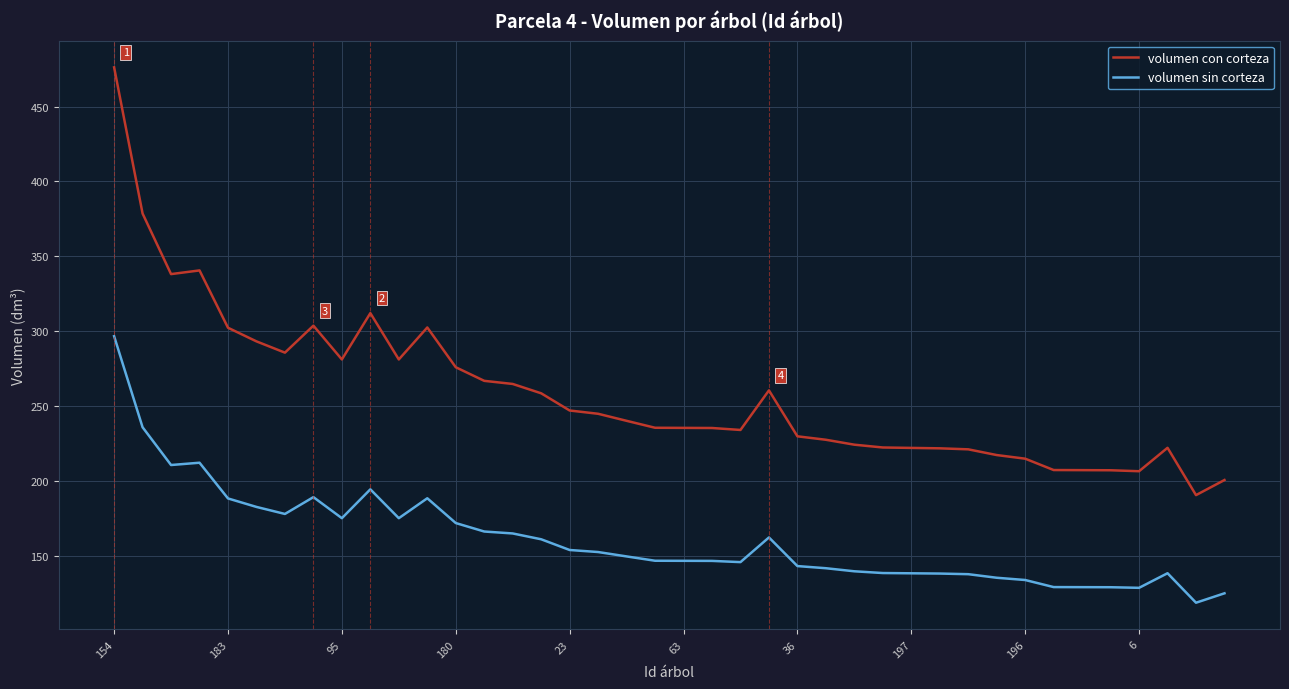

True or false: volumen sin corteza and volumen con corteza intersect in this chart.

False